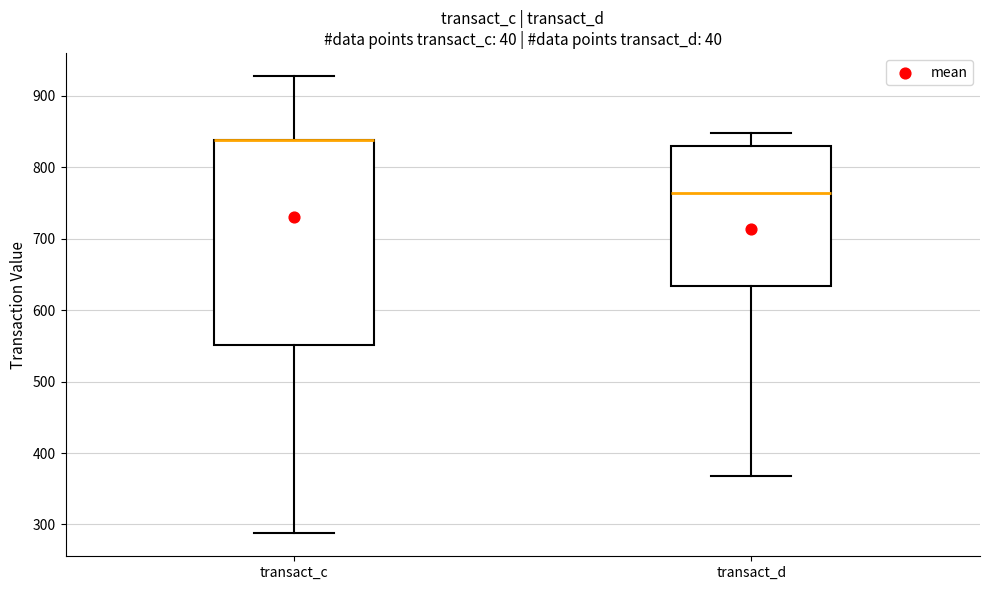

Reading left to right, transcribe this box plot: for each box, give where its median line is, the range the box spans, and where its two whiskers end, as read against the y-axis. The values are not printed on the chart, so give them approximately, as read against the axis.

transact_c: median 840 (drawn on the box's upper edge), box 550 to 840, whiskers 290 to 930
transact_d: median 760, box 630 to 830, whiskers 370 to 850